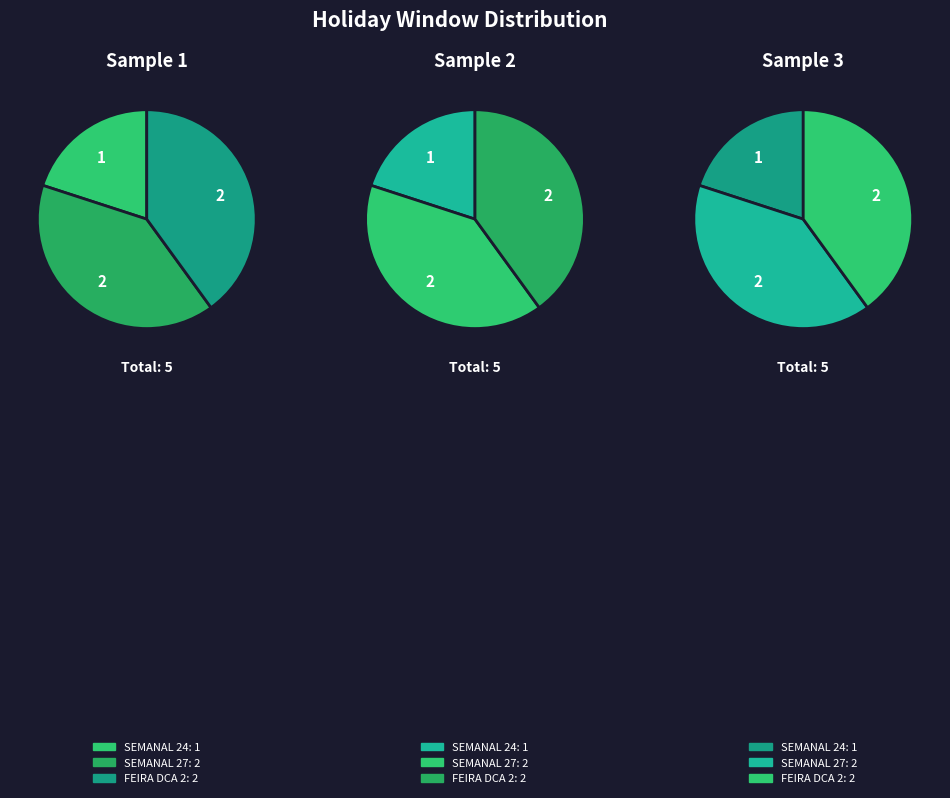

Which slice is the largest?

FEIRA DCA 2